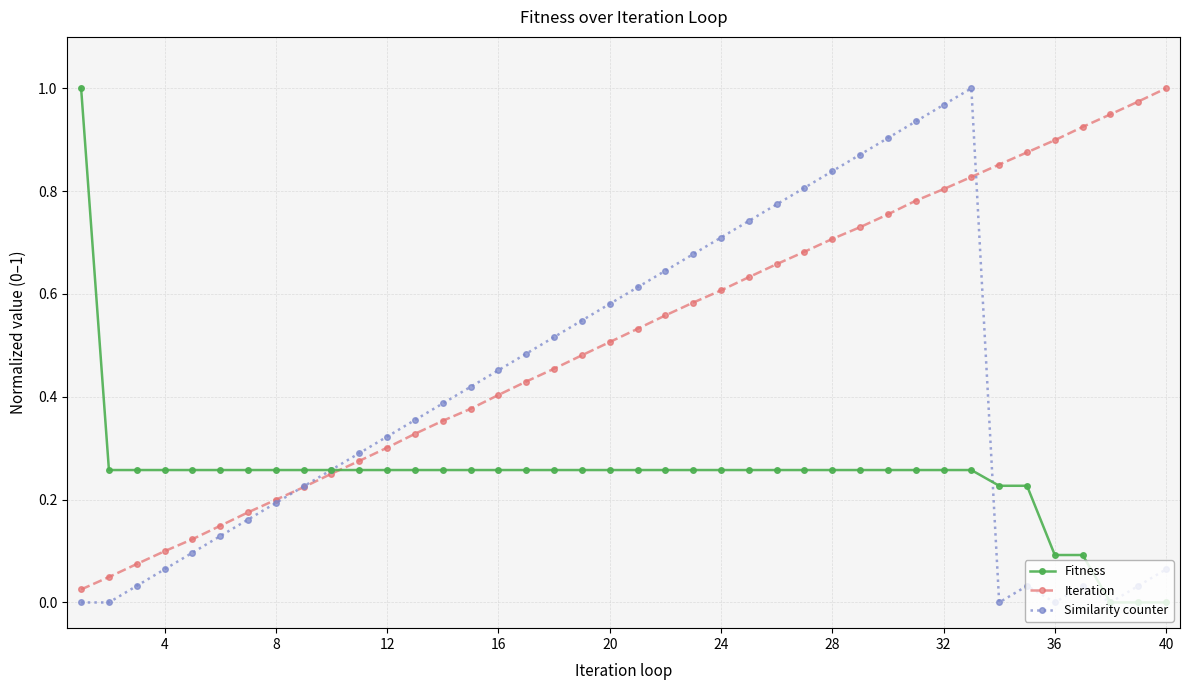

How many data points does each series have?

40